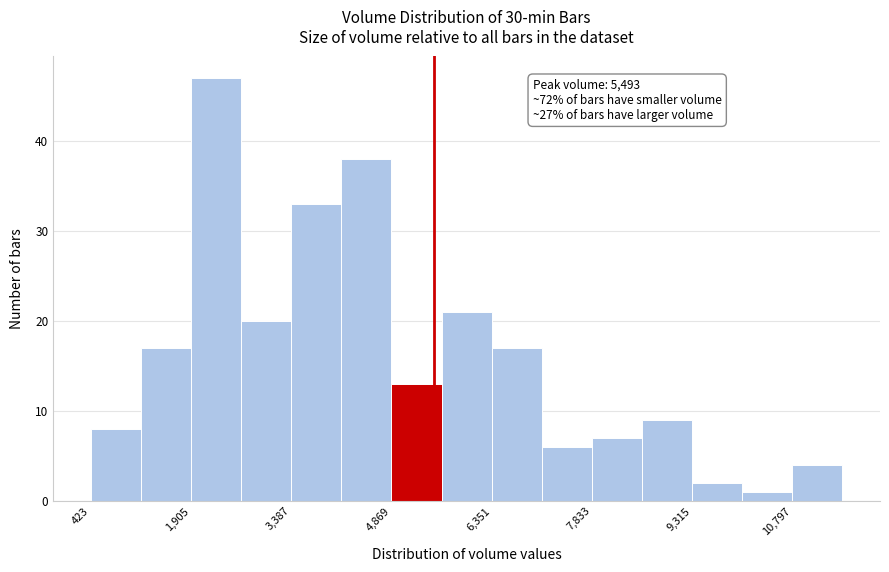

Around what value on the x-axis is the tallest bar? Give the approximate position of its centre, as read against the axis.

2200